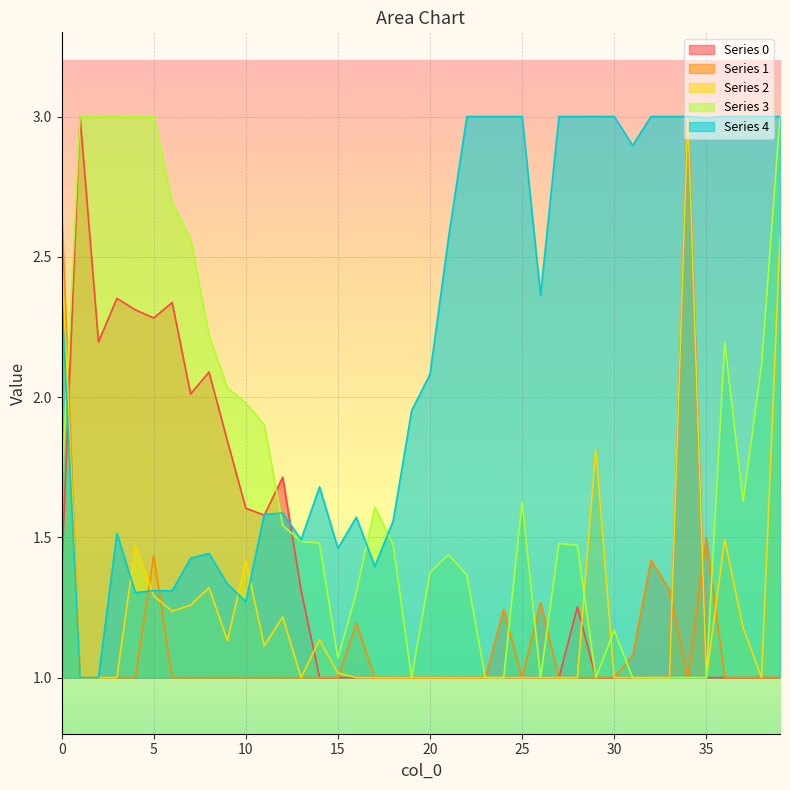

Which has a higher value, 34 or 8?

34